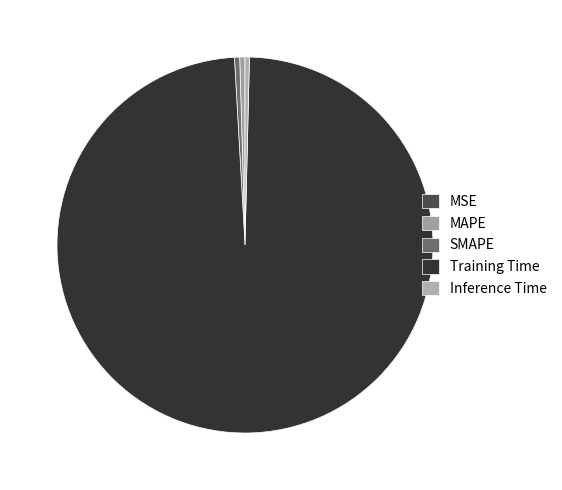

Which category has the smallest portion of the pie?

MSE